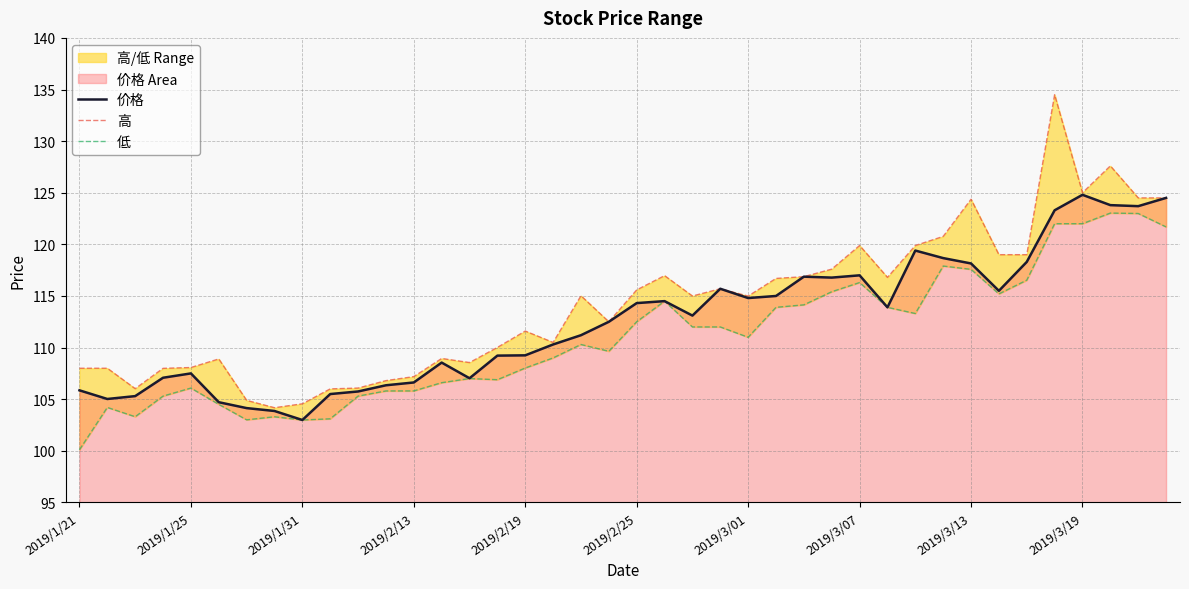

At which label does 低 reach its peak?

37